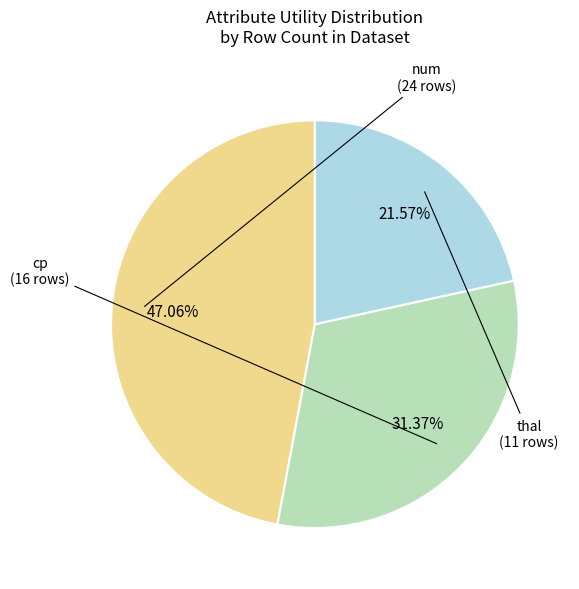

Which has a higher value, cp or num?

num